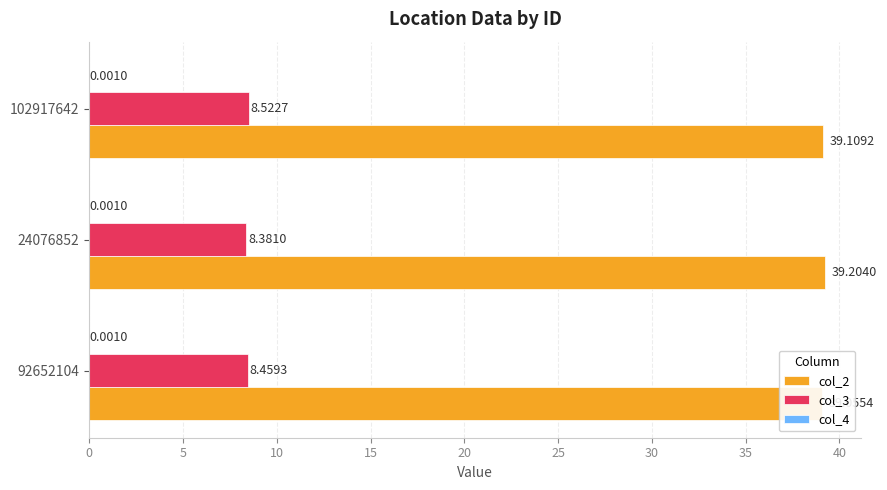

What is the maximum value shown in the chart?

39.2